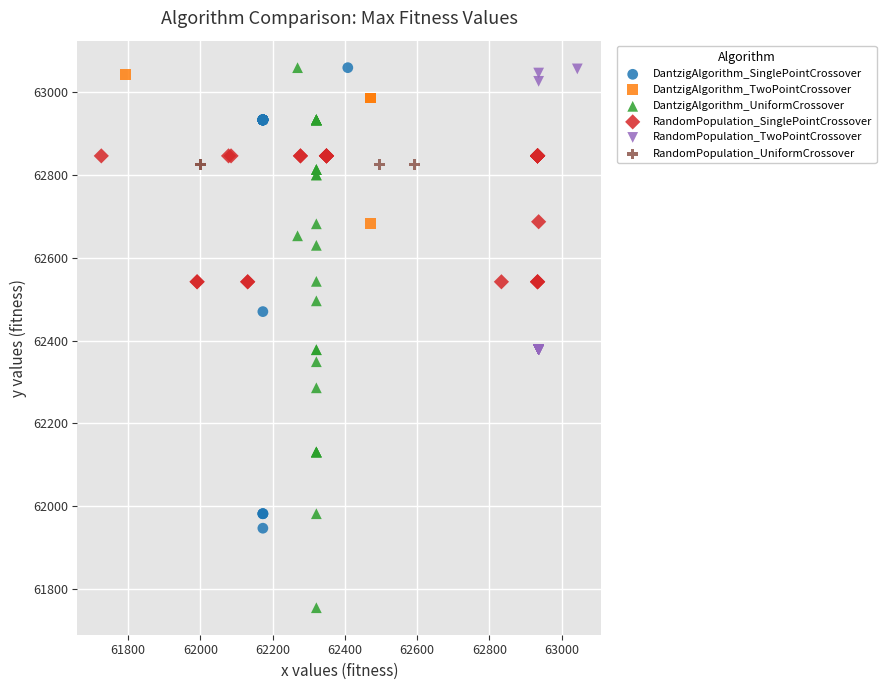

Which series contains the lowest Y value?

DantzigAlgorithm_UniformCrossover